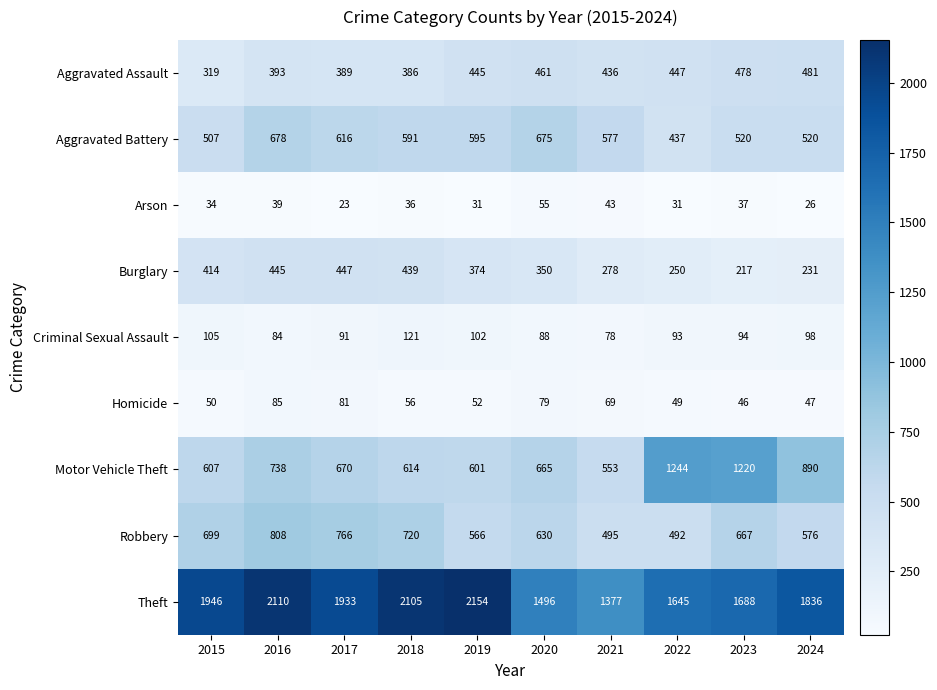

What is the lowest value of the Burglary series?

217